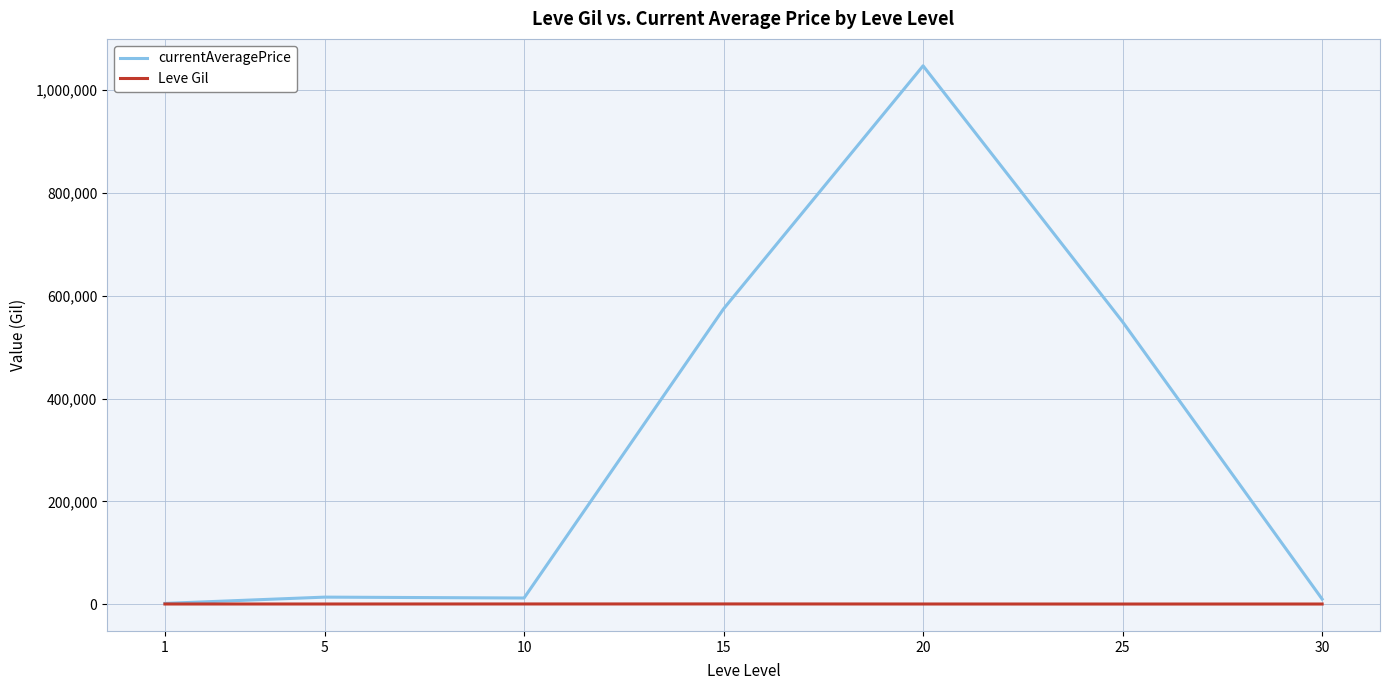

Which series has the largest total across all categories?

currentAveragePrice